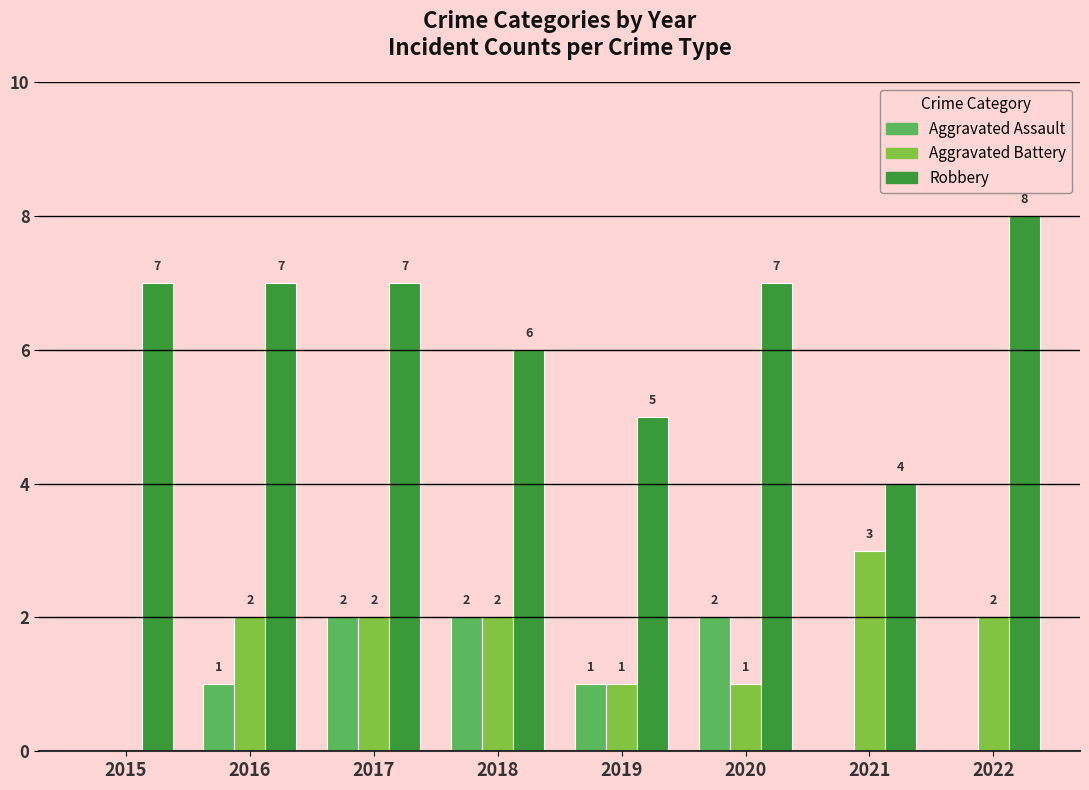

Is it true that Robbery equals 7 at 2020?

True